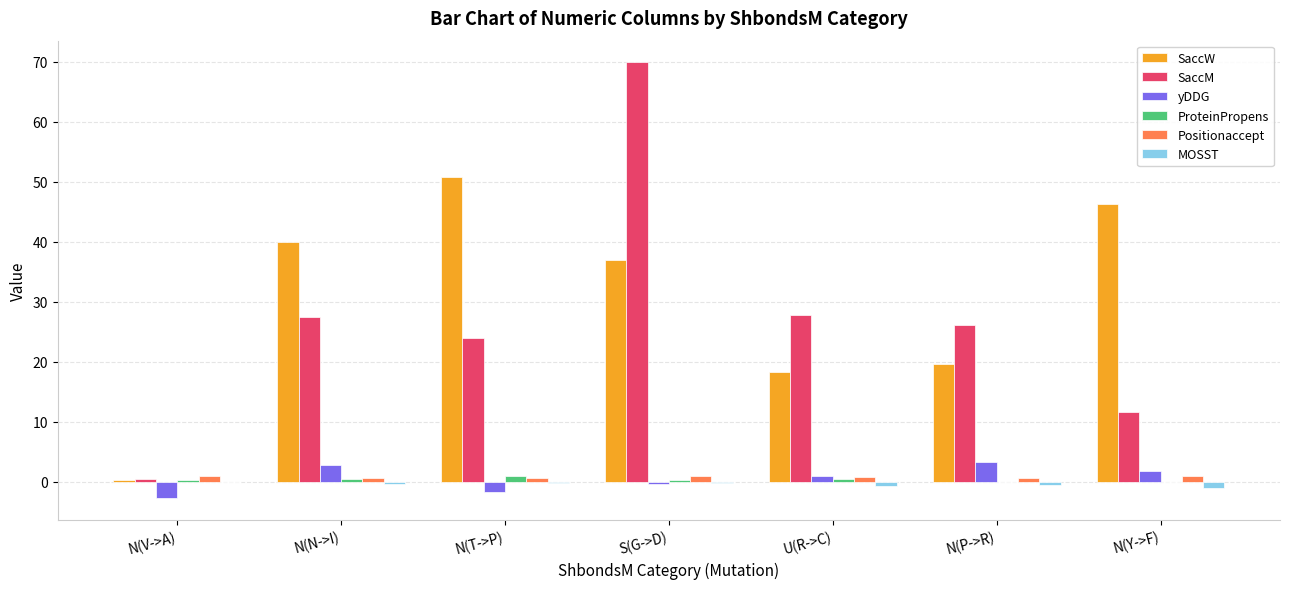

Which category has the highest value in the SaccW series?

N(T->P)